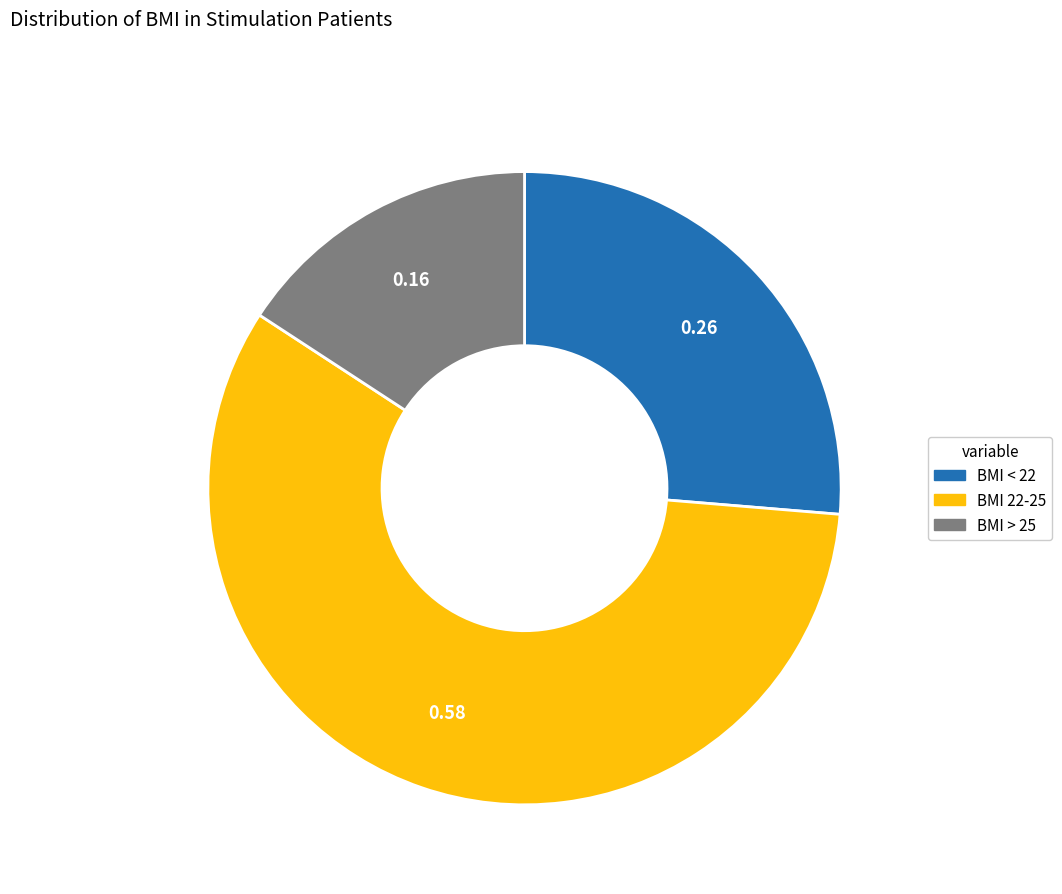

Is there any slice that represents more than half of the pie?

Yes